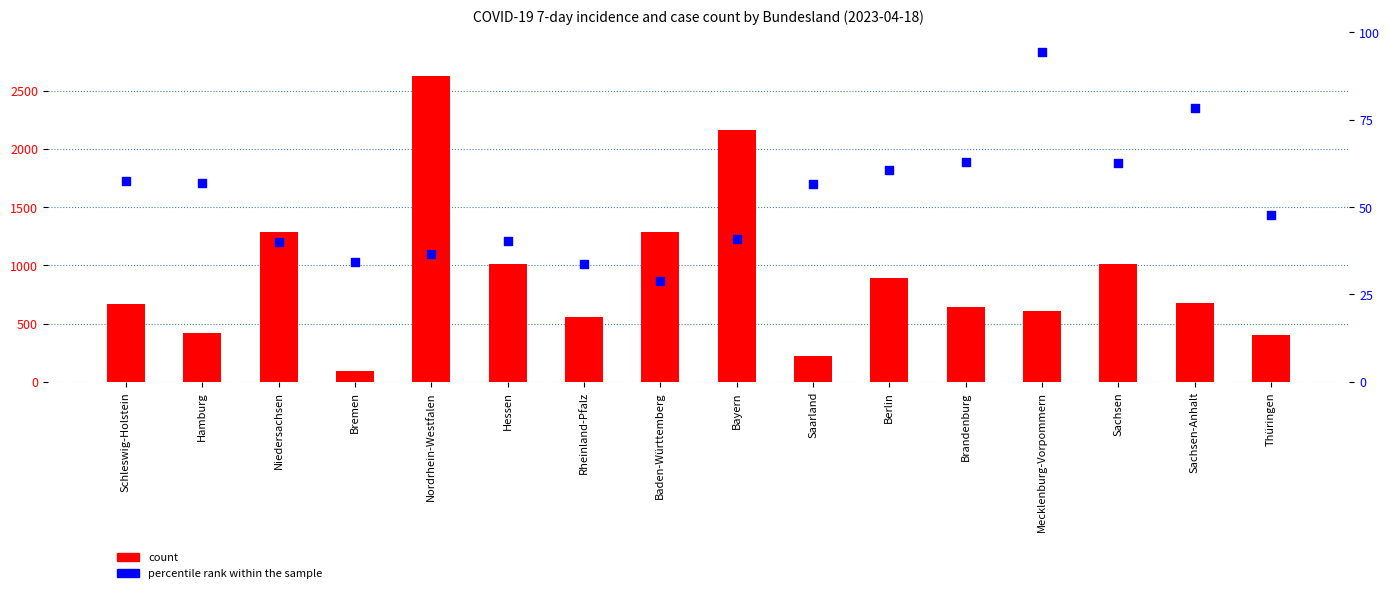

What is the total value across all series at Niedersachsen?

1327.1